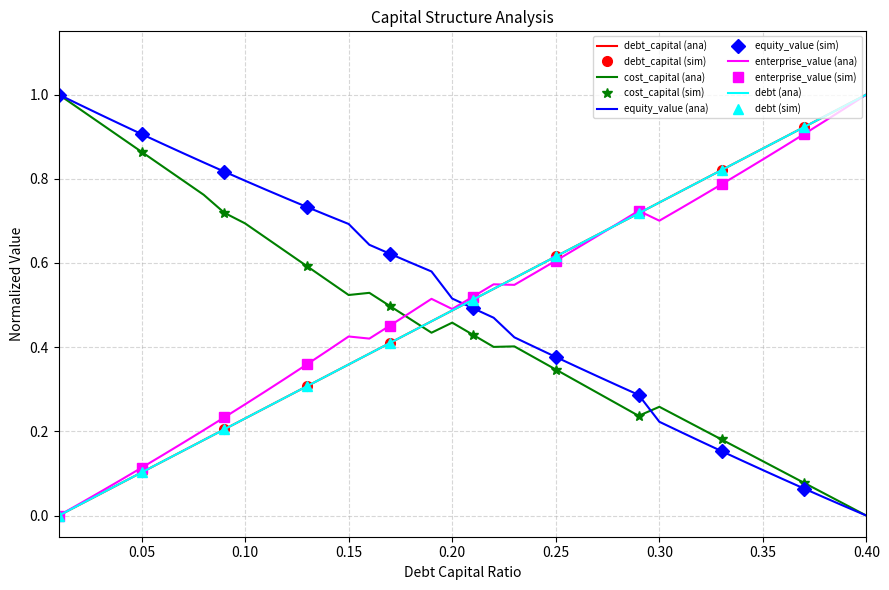

After their last crossing, which series has the higher values: debt_capital or debt?

debt